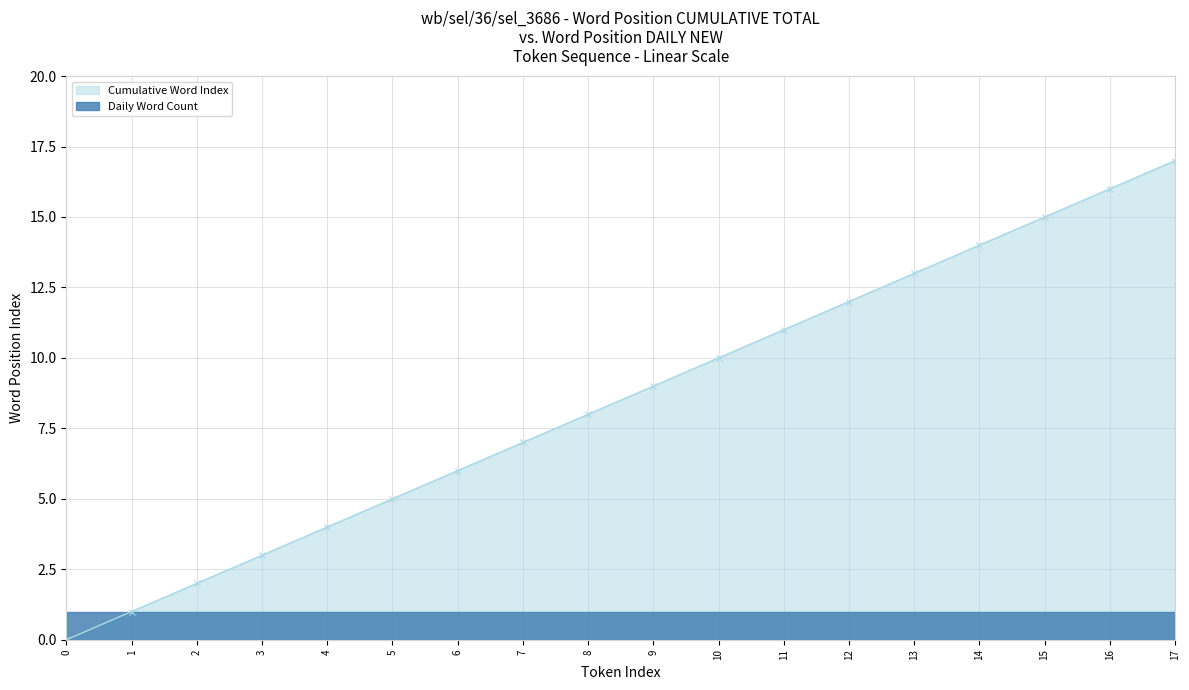

What is the difference between the values at 10 and 6?

4